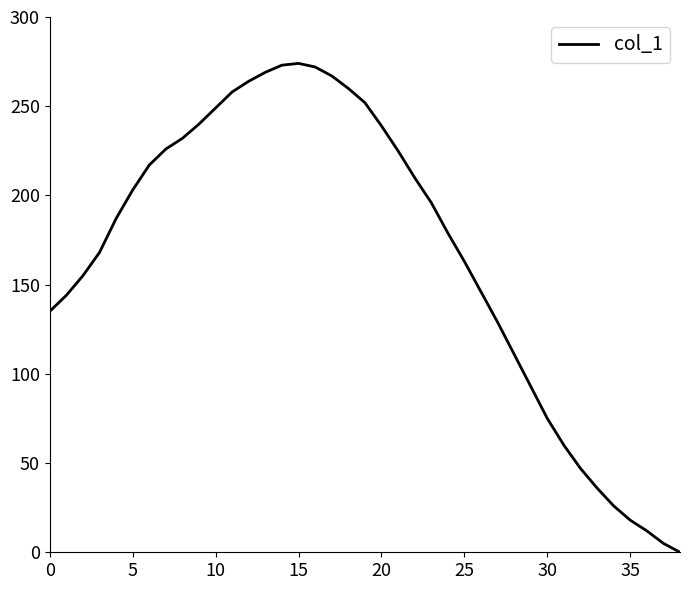

What is the maximum value shown in the chart?

274